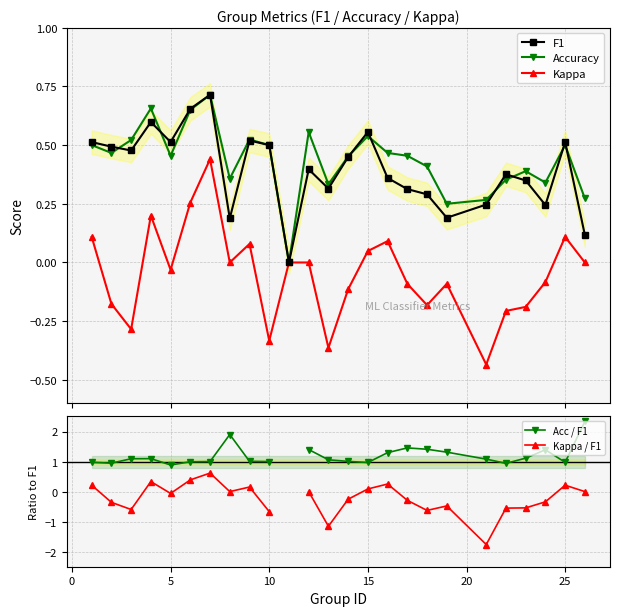

True or false: Kappa has more than 0 points higher than both neighbors.

True